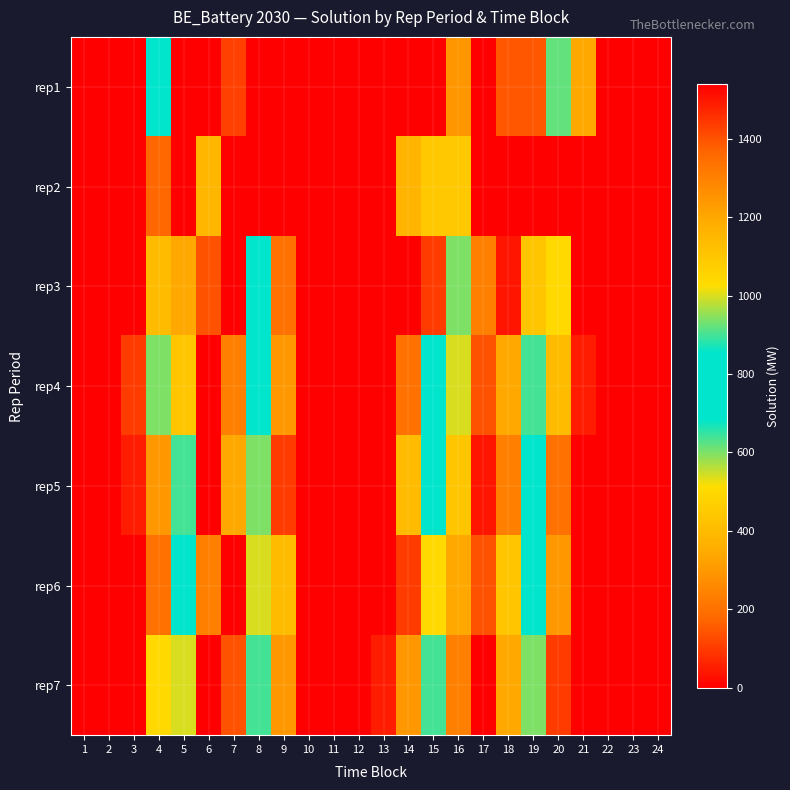

Between 7 and 2, which is larger?

7